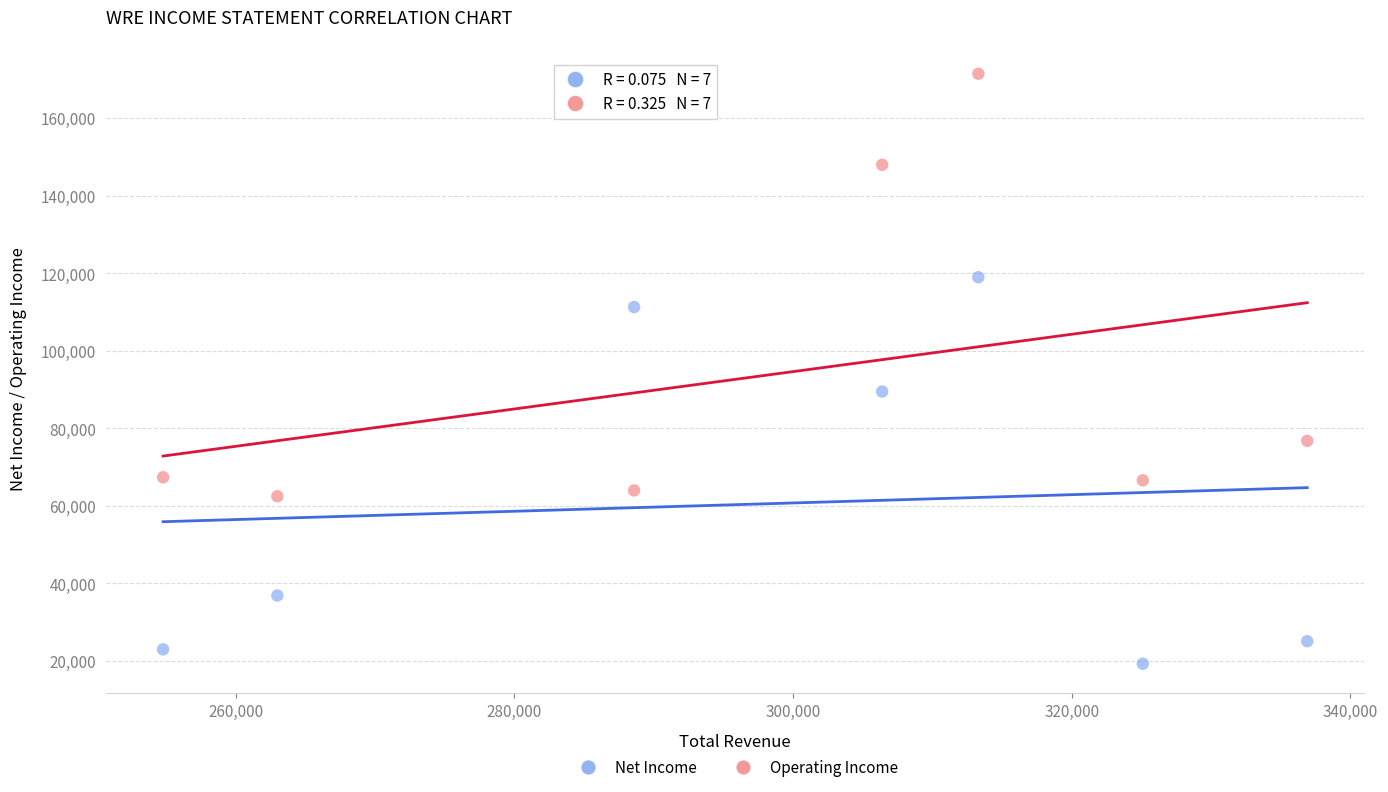

Across all series, what Y value is closest to 95400?

89500